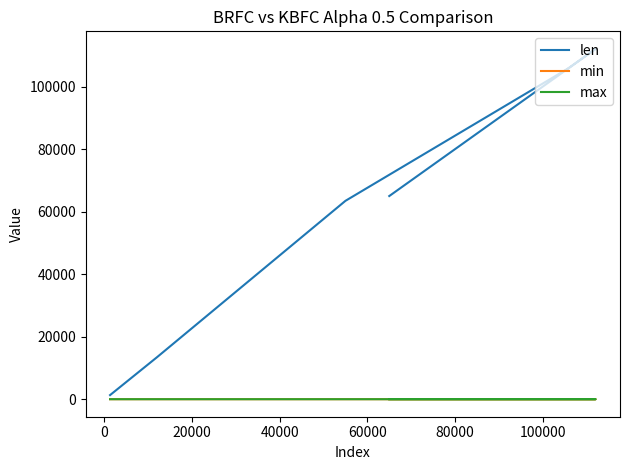

Which category has the lowest value in the max series?

80000